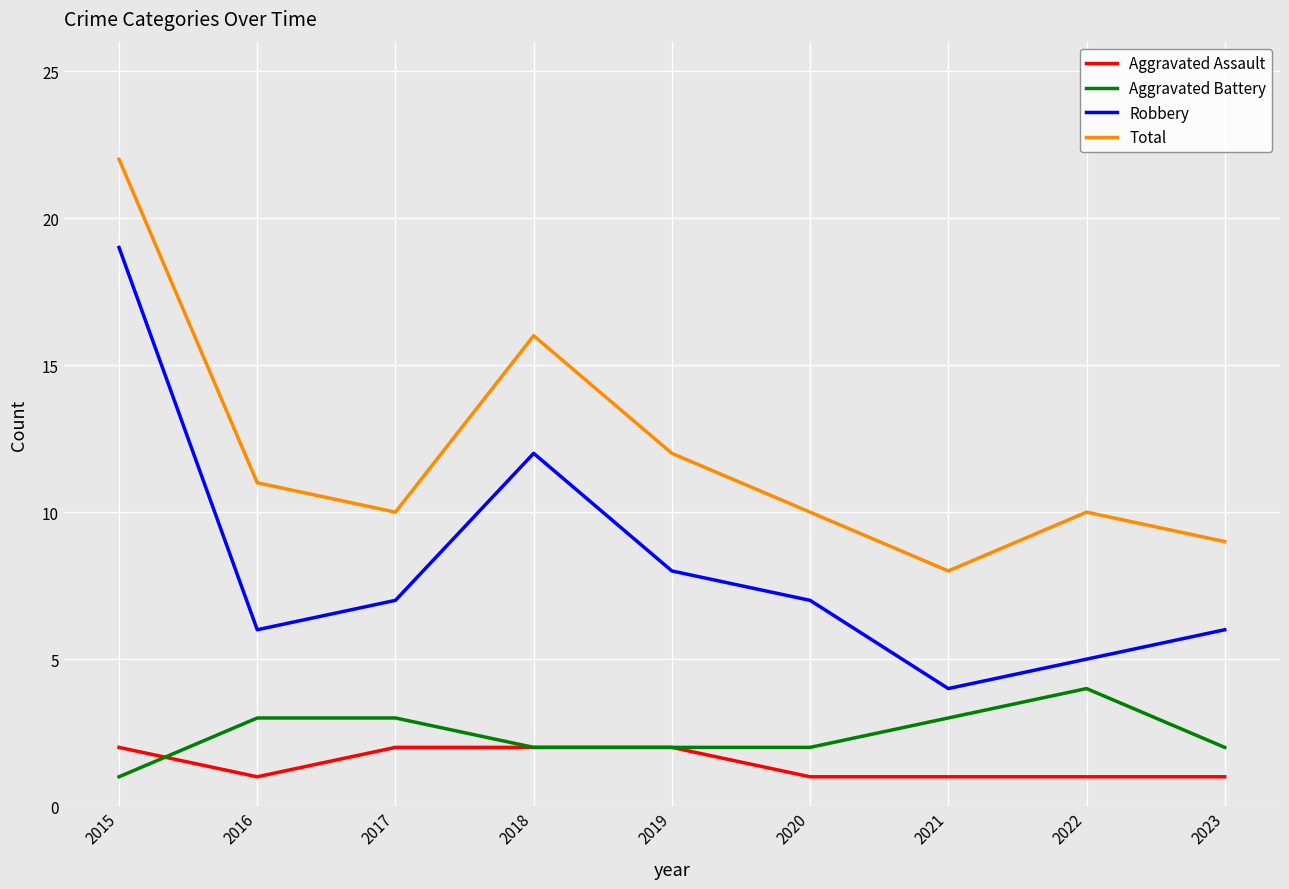

Reading left to right, list all the values displayed in this chart.

Aggravated Assault: 2015=2	2016=1	2017=2	2018=2	2019=2	2020=1	2021=1	2022=1	2023=1
Aggravated Battery: 2015=1	2016=3	2017=3	2018=2	2019=2	2020=2	2021=3	2022=4	2023=2
Robbery: 2015=19	2016=6	2017=7	2018=12	2019=8	2020=7	2021=4	2022=5	2023=6
Total: 2015=22	2016=11	2017=10	2018=16	2019=12	2020=10	2021=8	2022=10	2023=9